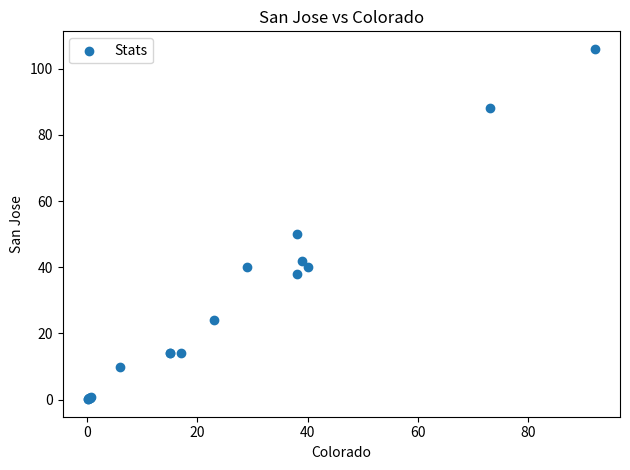

What Y value in the scatter plot is closest to 53?

50.0